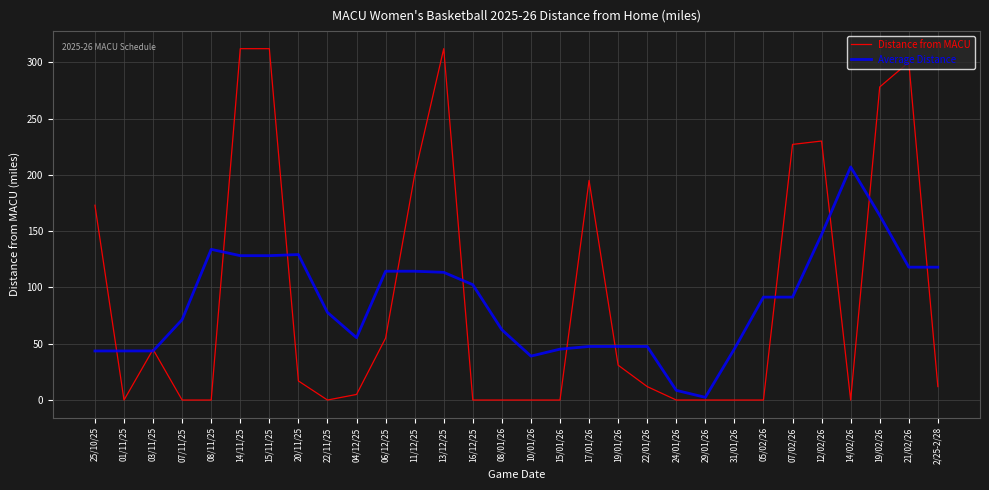

Which series has the largest range (max minus min)?

Distance from MACU